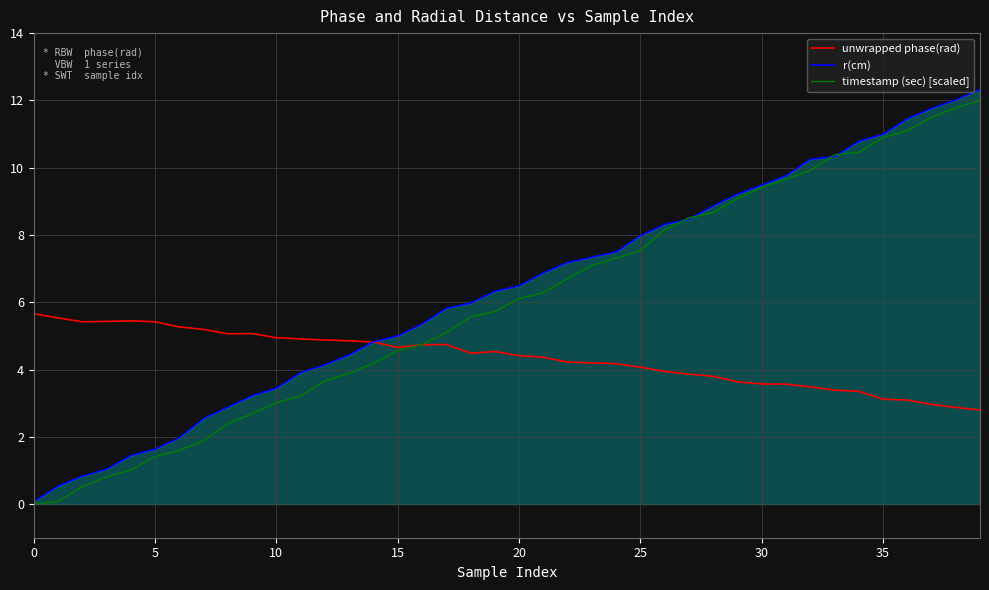

What is the total value across all series at 5?

8.5